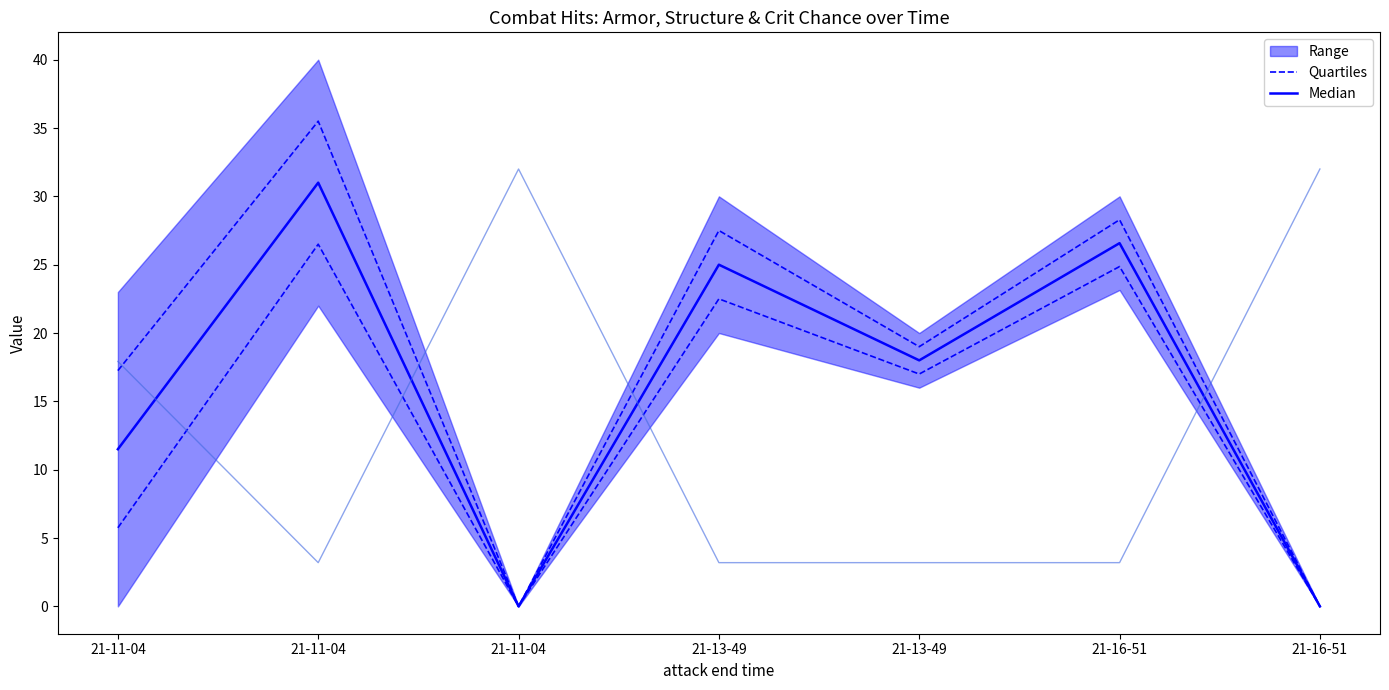

At which label is Median closest to 15?

21-13-49